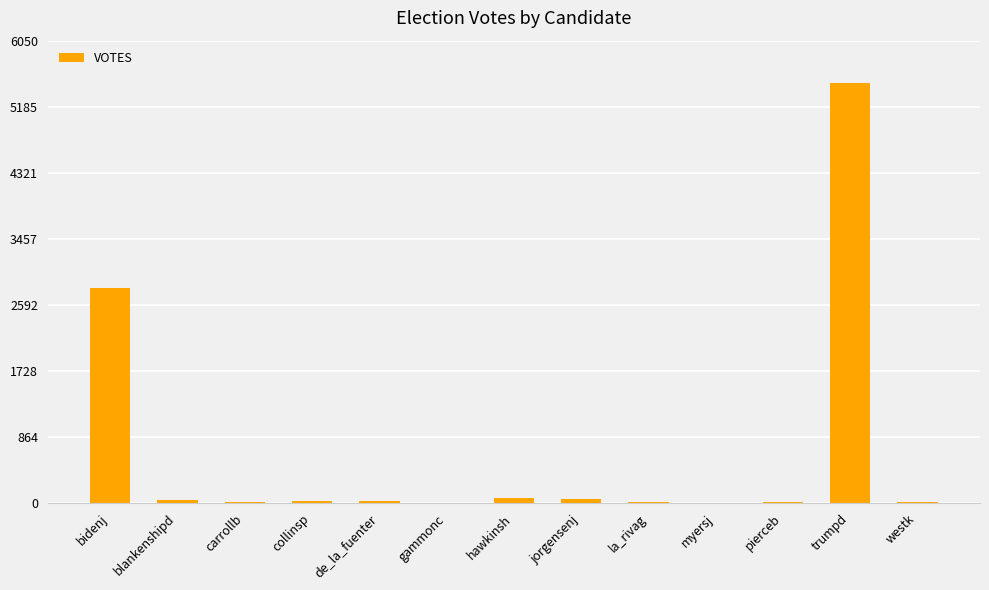

Approximately how many times larger is the value at myersj compared to collinsp?

0.4